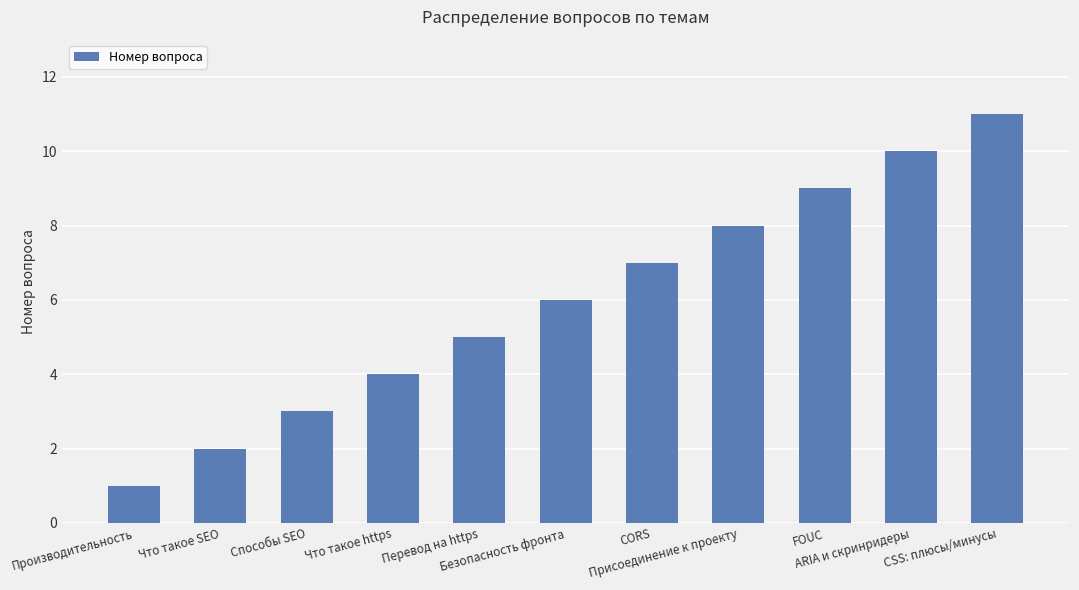

How many bars are there in total?

11